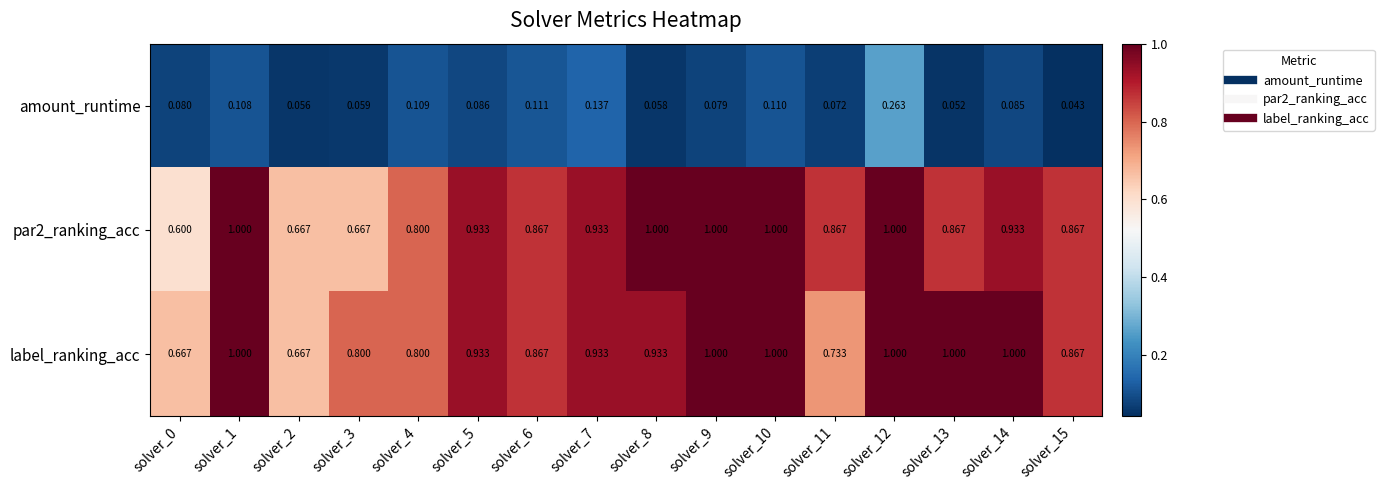

Which series has the largest total across all categories?

label_ranking_acc